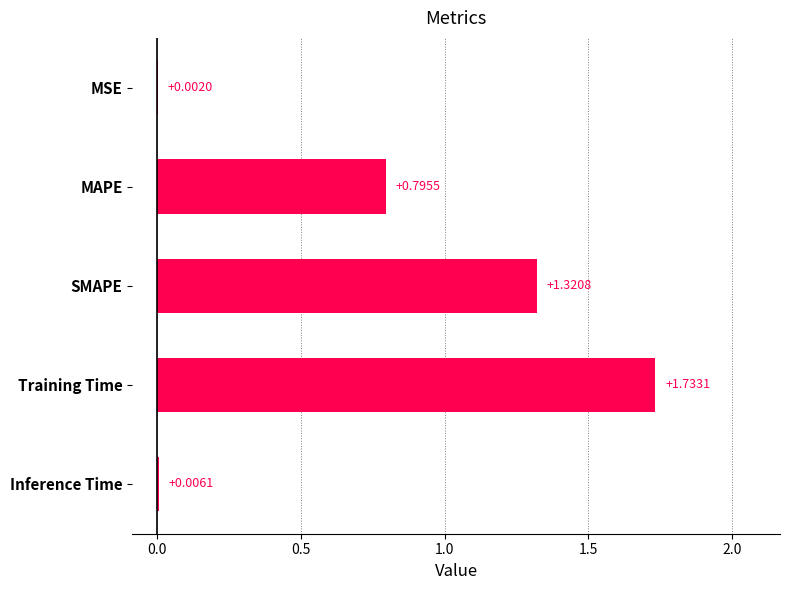

Are the bars horizontal?

Yes